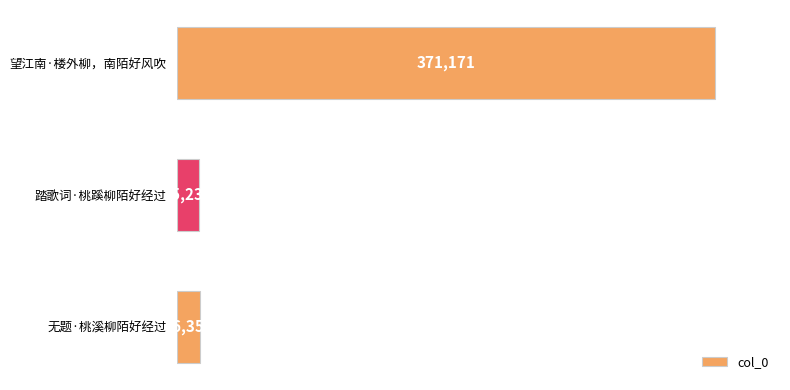

How many values are below 16351?

1